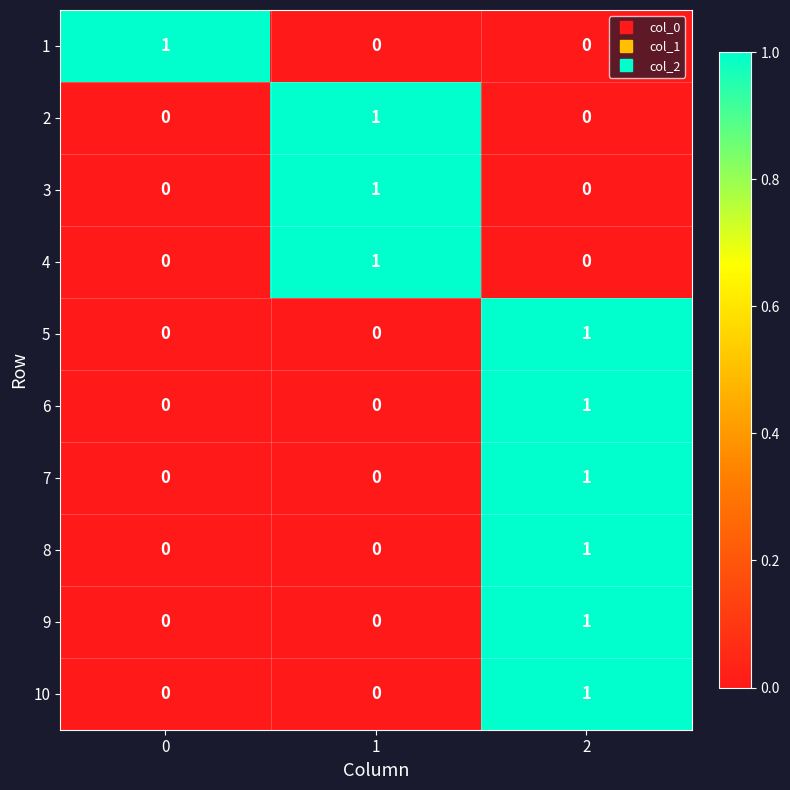

Count the 4 values in the range 0 to 1.

3